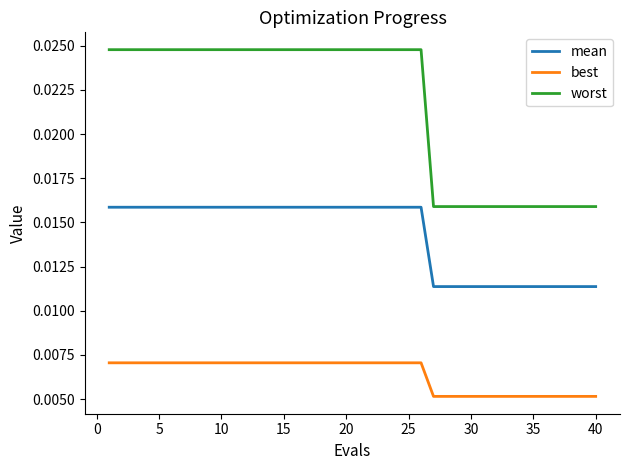

Which series has the largest total across all categories?

worst